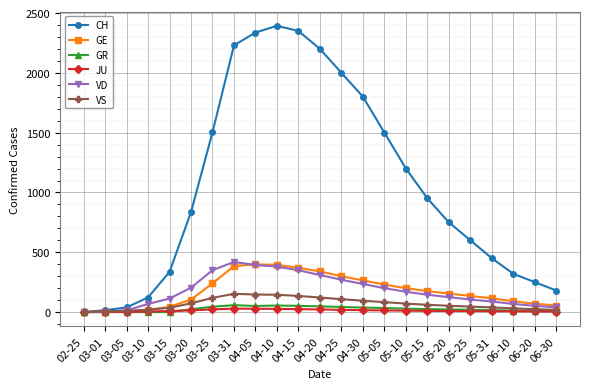

What is the average value of the GE series?

178